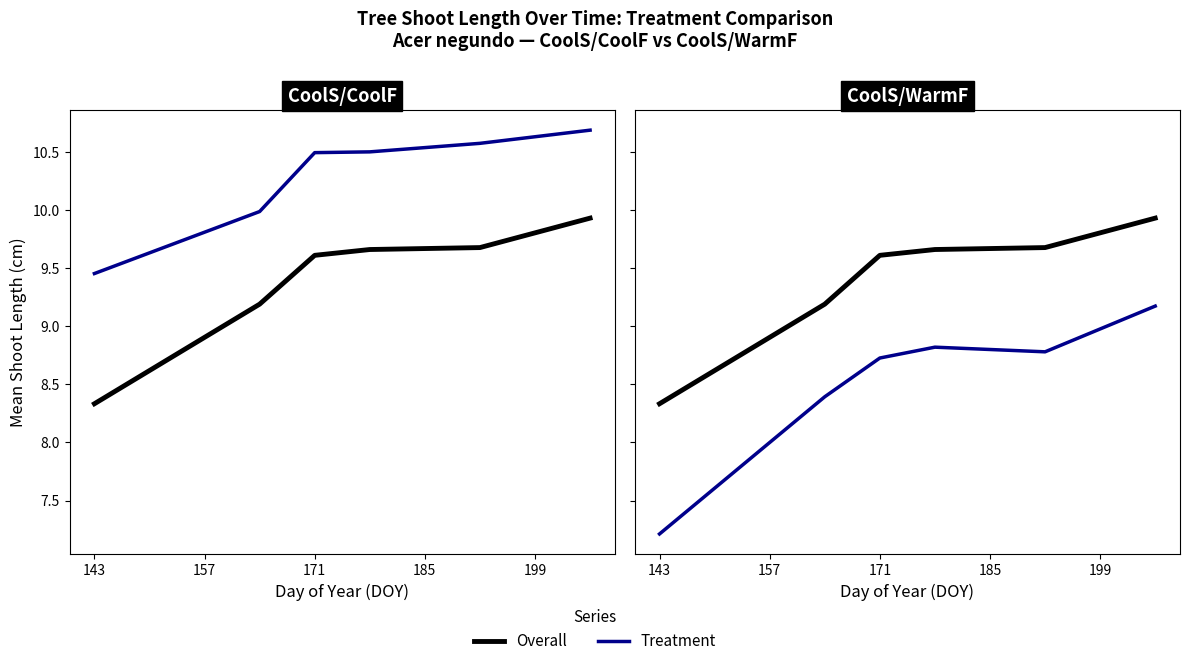

What is the minimum value for CoolS/CoolF?

9.5